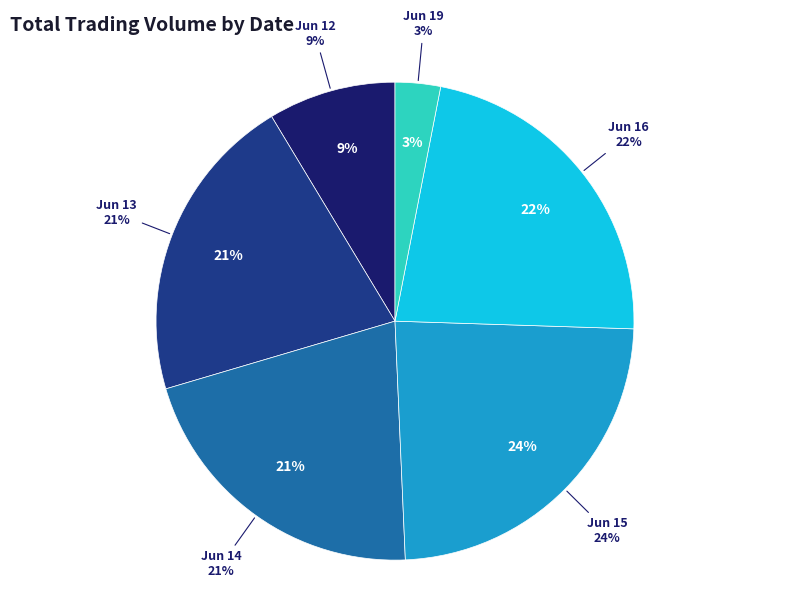

True or false: 6-13 11:15 accounts for 22% of the total.

False